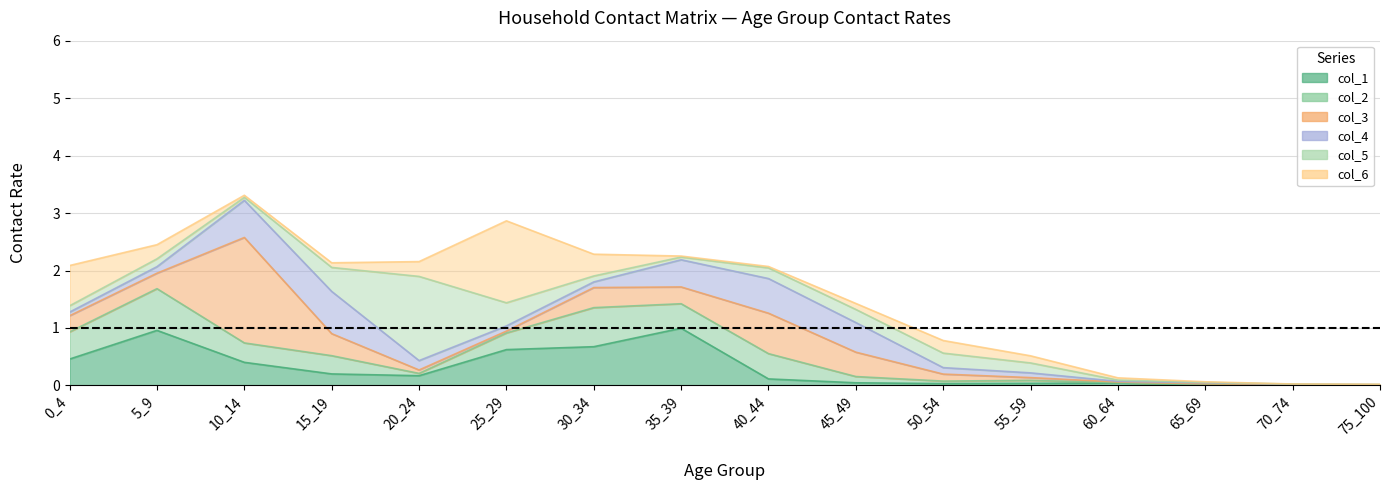

True or false: col_3 has a value of 0.0 at 55_59.

False